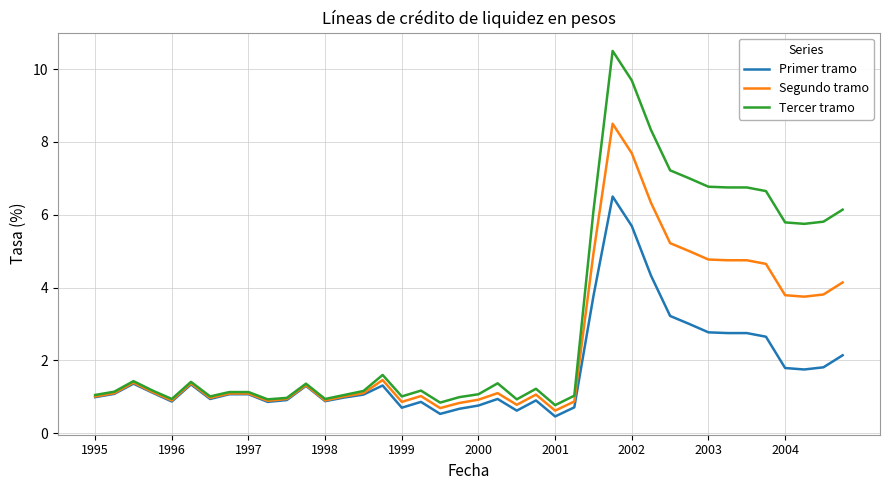

List the series in order of their overall mean, highest first.

Tercer tramo, Segundo tramo, Primer tramo